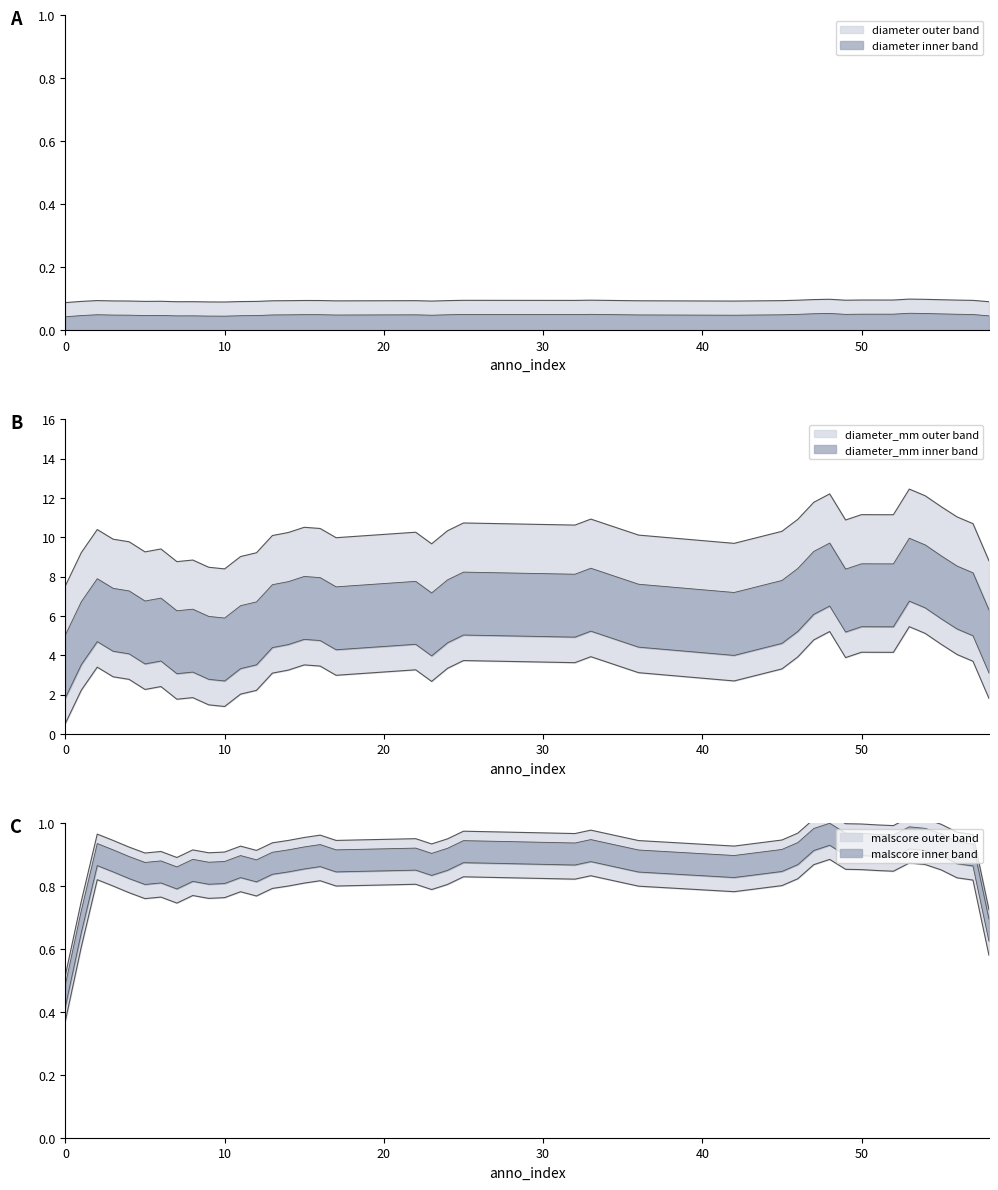

Which series has the largest range (max minus min)?

diameter_mm